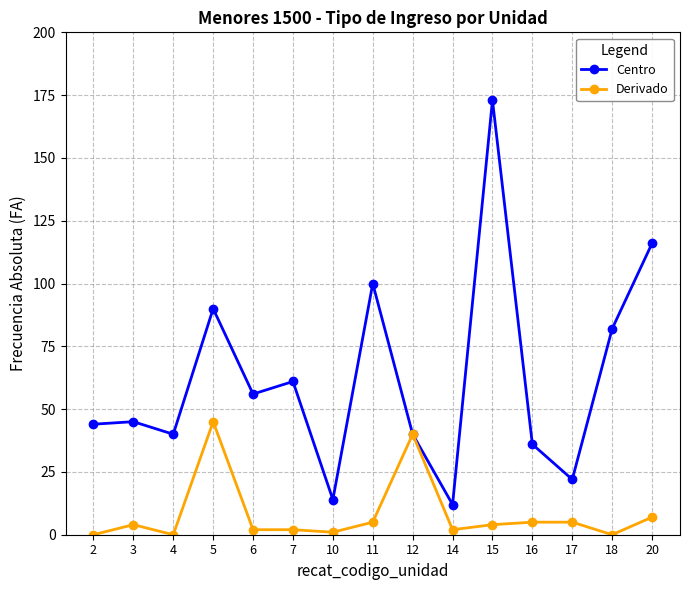

At how many categories does at least one series exceed 72?

5